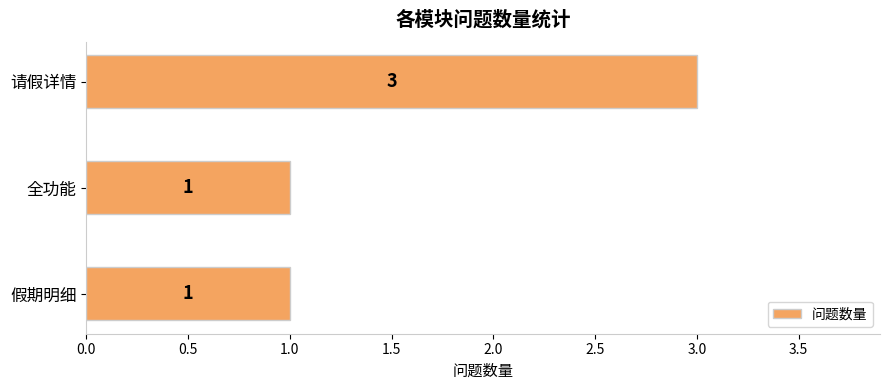

What is the average value?

2